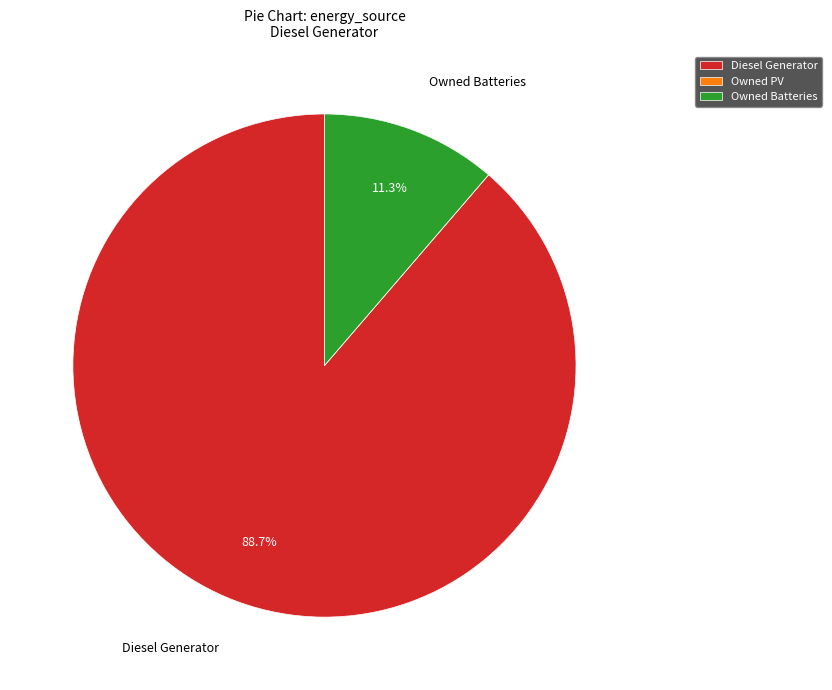

Which has a higher value, Owned Batteries or Diesel Generator?

Diesel Generator